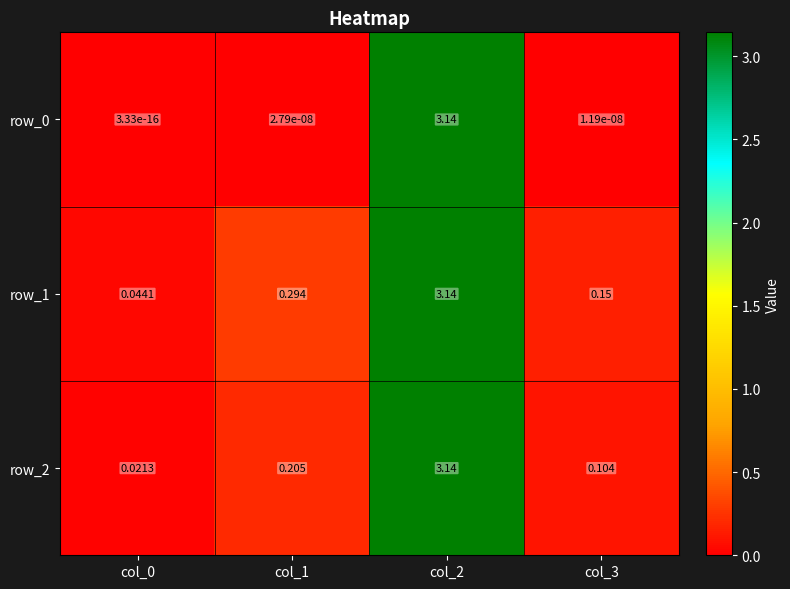

Is the value of row_1 at col_0 greater than the value of row_2 at col_3?

No